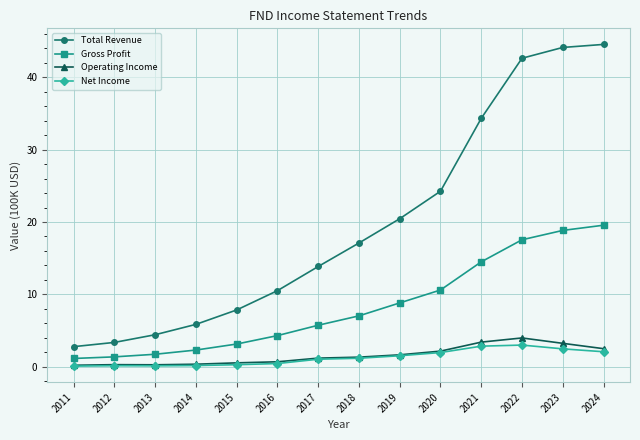

The Gross Profit series shows 18.2 at 2020. True or false?

False